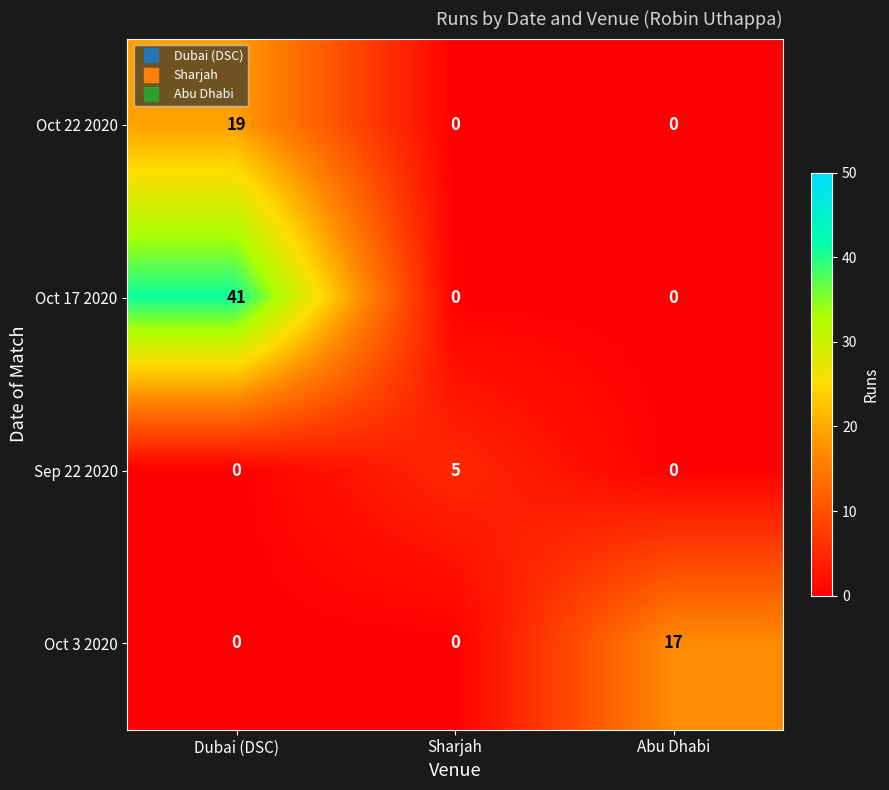

True or false: Oct 17 2020 has a value of 0 at Sharjah.

True